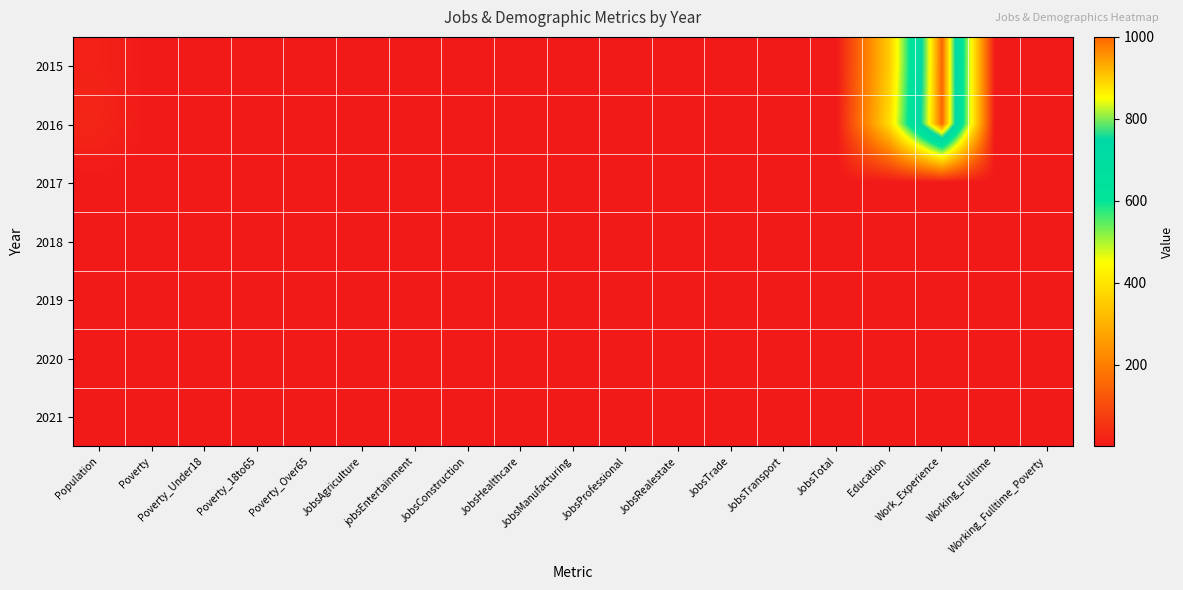

Reading left to right, transcribe all the data shown in this chart.

2015: Population=17	Poverty=1	Poverty_Under18=1	Poverty_18to65=1	Poverty_Over65=1	JobsAgriculture=1	jobsEntertainment=1	JobsConstruction=1	JobsHealthcare=1	JobsManufacturing=1	JobsProfessional=1	JobsRealestate=1	JobsTrade=1	JobsTransport=1	JobsTotal=1	Education=352	Work_Experience=1000	Working_Fulltime=1	Working_Fulltime_Poverty=1
2016: Population=26	Poverty=1	Poverty_Under18=1	Poverty_18to65=1	Poverty_Over65=1	JobsAgriculture=1	jobsEntertainment=1	JobsConstruction=1	JobsHealthcare=1	JobsManufacturing=1	JobsProfessional=1	JobsRealestate=1	JobsTrade=1	JobsTransport=1	JobsTotal=1	Education=384	Work_Experience=1000	Working_Fulltime=1	Working_Fulltime_Poverty=1
2017: Population=1	Poverty=1	Poverty_Under18=1	Poverty_18to65=1	Poverty_Over65=1	JobsAgriculture=1	jobsEntertainment=1	JobsConstruction=1	JobsHealthcare=1	JobsManufacturing=1	JobsProfessional=1	JobsRealestate=1	JobsTrade=1	JobsTransport=1	JobsTotal=1	Education=1	Work_Experience=1	Working_Fulltime=1	Working_Fulltime_Poverty=1
2018: Population=1	Poverty=1	Poverty_Under18=1	Poverty_18to65=1	Poverty_Over65=1	JobsAgriculture=1	jobsEntertainment=1	JobsConstruction=1	JobsHealthcare=1	JobsManufacturing=1	JobsProfessional=1	JobsRealestate=1	JobsTrade=1	JobsTransport=1	JobsTotal=1	Education=1	Work_Experience=1	Working_Fulltime=1	Working_Fulltime_Poverty=1
2019: Population=1	Poverty=1	Poverty_Under18=1	Poverty_18to65=1	Poverty_Over65=1	JobsAgriculture=1	jobsEntertainment=1	JobsConstruction=1	JobsHealthcare=1	JobsManufacturing=1	JobsProfessional=1	JobsRealestate=1	JobsTrade=1	JobsTransport=1	JobsTotal=1	Education=1	Work_Experience=1	Working_Fulltime=1	Working_Fulltime_Poverty=1
2020: Population=1	Poverty=1	Poverty_Under18=1	Poverty_18to65=1	Poverty_Over65=1	JobsAgriculture=1	jobsEntertainment=1	JobsConstruction=1	JobsHealthcare=1	JobsManufacturing=1	JobsProfessional=1	JobsRealestate=1	JobsTrade=1	JobsTransport=1	JobsTotal=1	Education=1	Work_Experience=1	Working_Fulltime=1	Working_Fulltime_Poverty=1
2021: Population=1	Poverty=1	Poverty_Under18=1	Poverty_18to65=1	Poverty_Over65=1	JobsAgriculture=1	jobsEntertainment=1	JobsConstruction=1	JobsHealthcare=1	JobsManufacturing=1	JobsProfessional=1	JobsRealestate=1	JobsTrade=1	JobsTransport=1	JobsTotal=1	Education=1	Work_Experience=1	Working_Fulltime=1	Working_Fulltime_Poverty=1